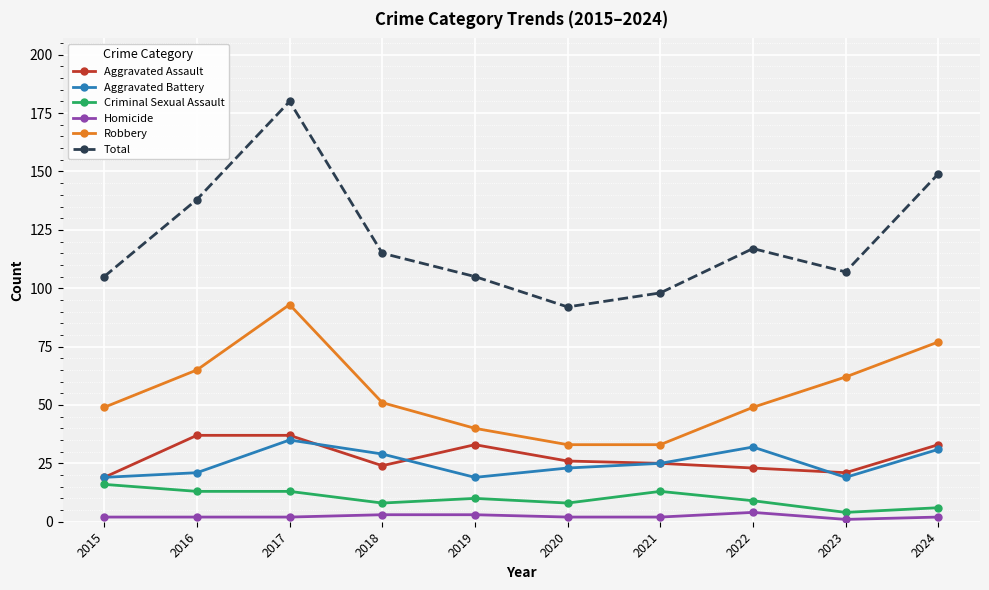

Which series has the largest range (max minus min)?

Total